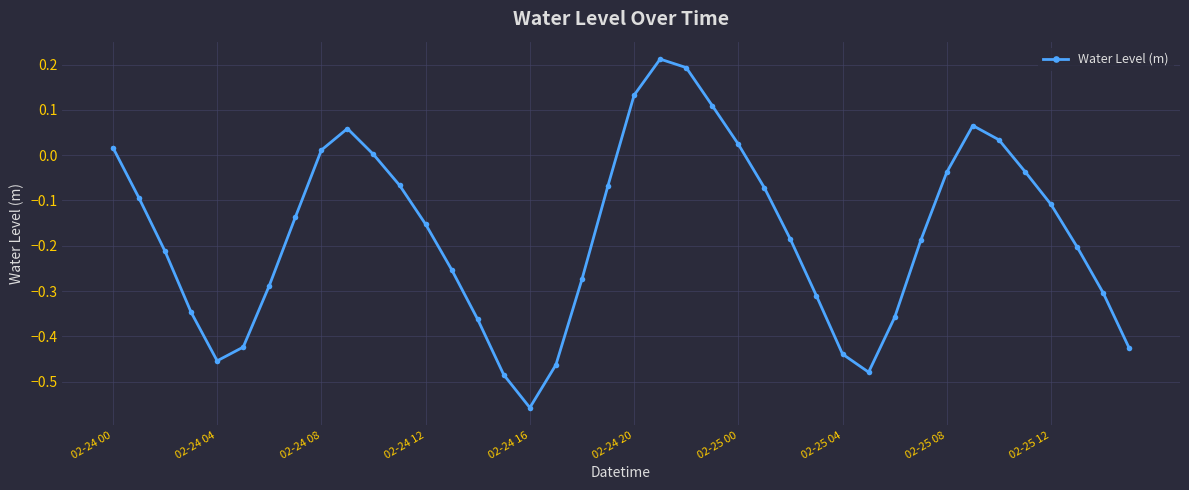

How many interior local peaks (higher than both neighbors) does the data have?

3